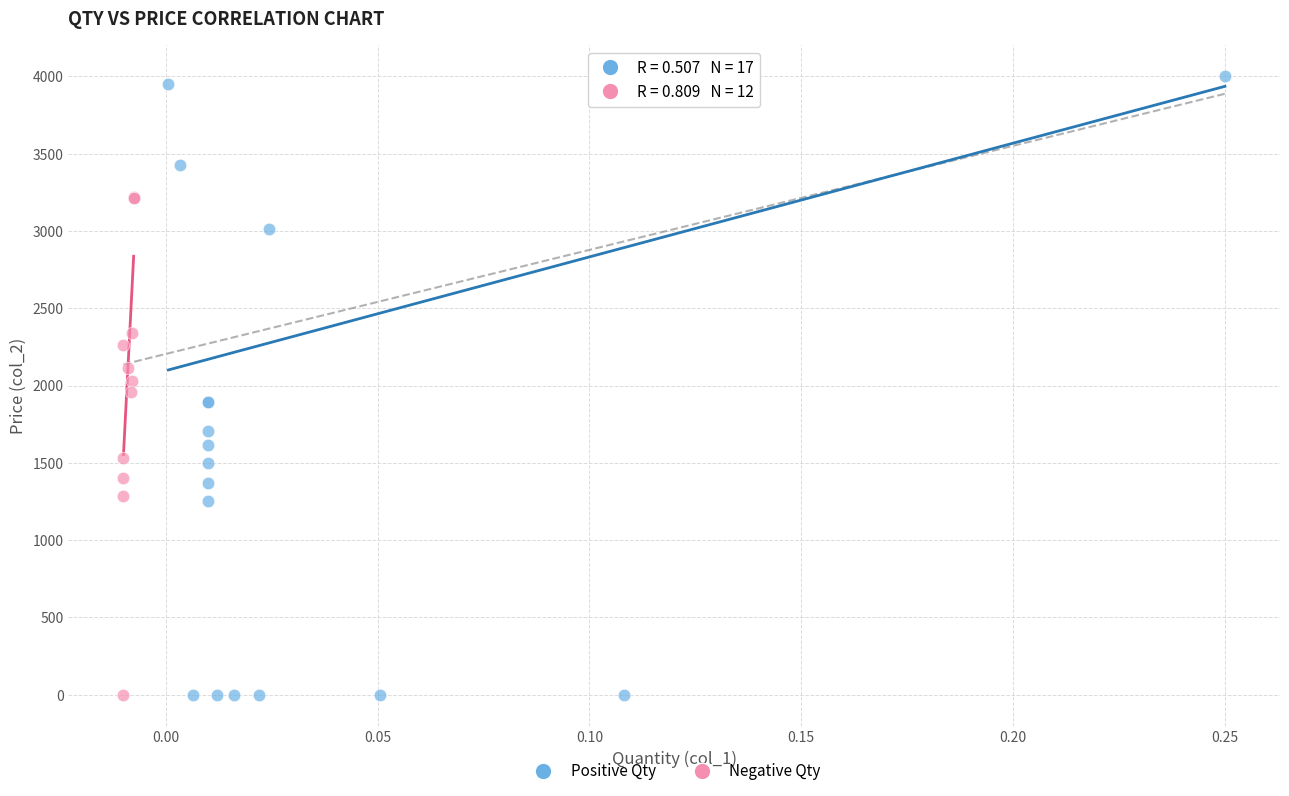

What are all the series names shown in the legend?

Positive Qty, Negative Qty